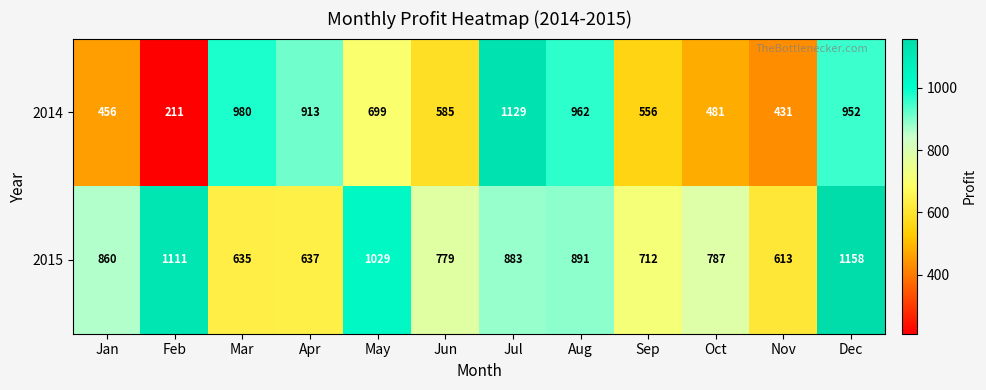

List the series in order of their overall mean, highest first.

2015, 2014